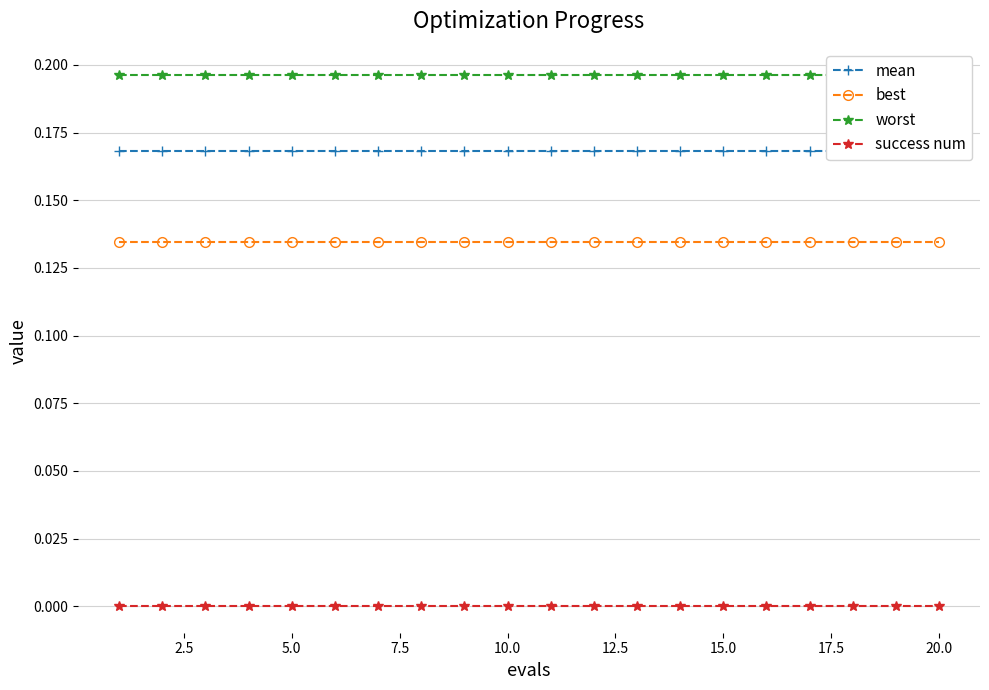

True or false: best and success num intersect in this chart.

False